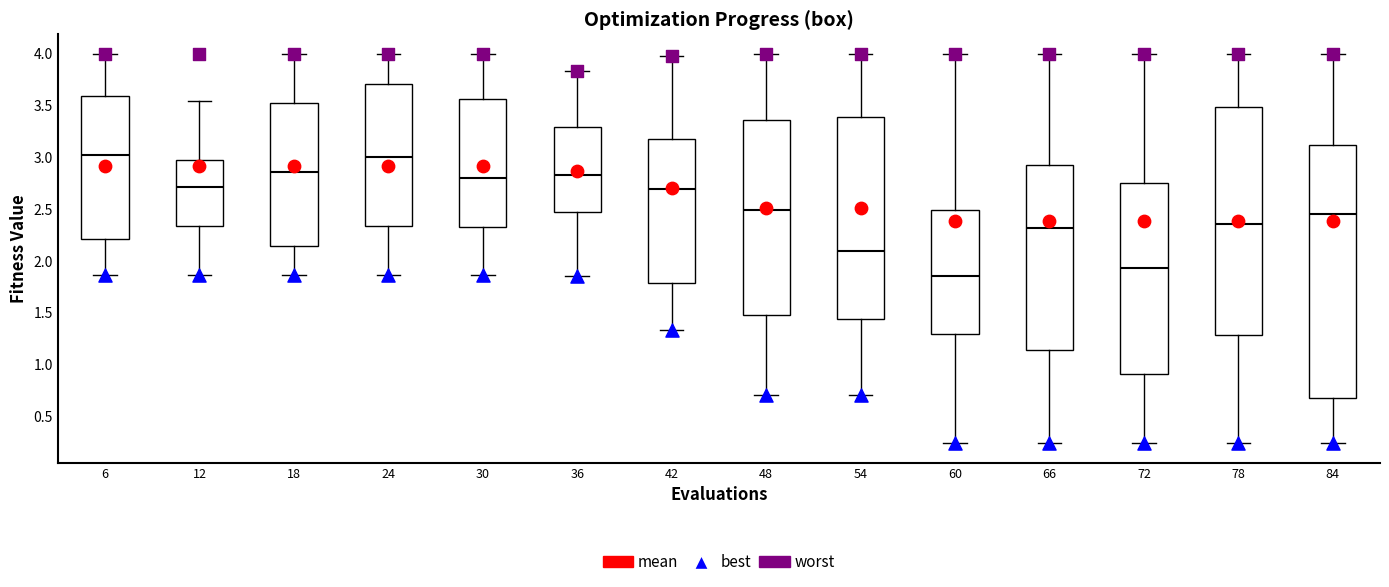

Where is the lower edge of the box at x = 60 on the y-axis? The values are not printed on the chart, so give them approximately, as read against the axis.

1.30